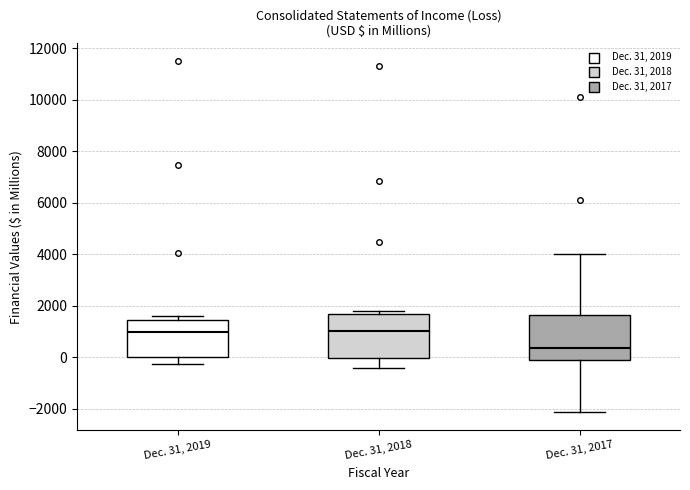

Reading left to right, transcribe this box plot: for each box, give where its median line is, the range the box spans, and where its two whiskers end, as read against the y-axis. The values are not printed on the chart, so give them approximately, as read against the axis.

Dec. 31, 2019: median 1000, box 0 to 1400, whiskers -200 to 1600
Dec. 31, 2018: median 1000, box 0 to 1600, whiskers -400 to 1800
Dec. 31, 2017: median 400, box -200 to 1600, whiskers -2200 to 4000